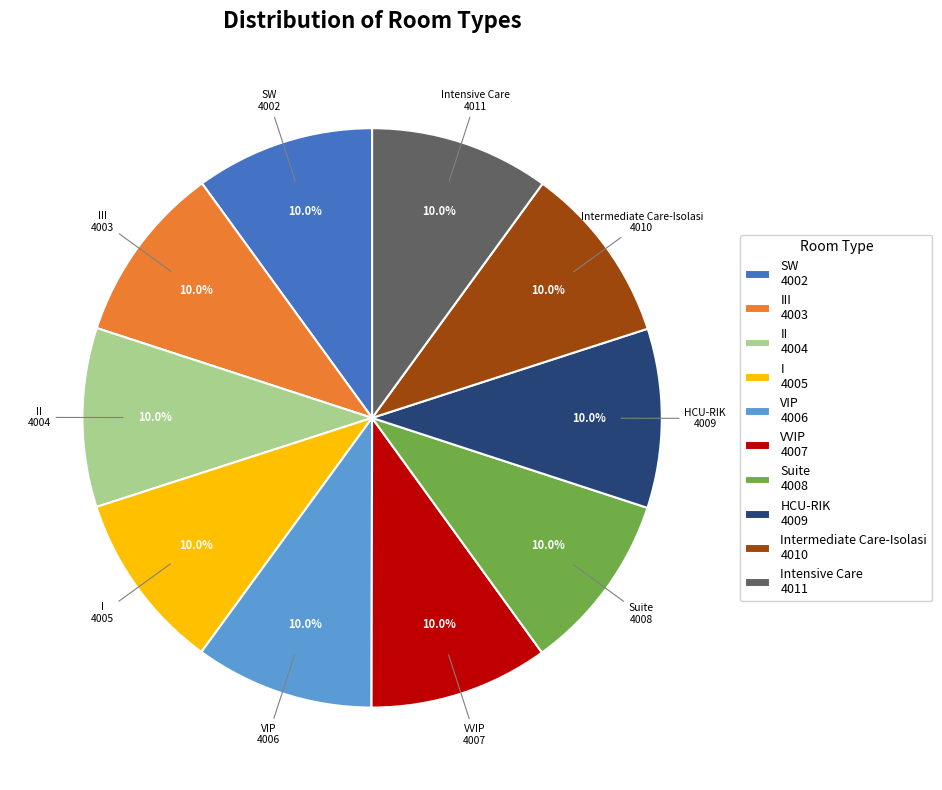

Do Suite 4008 and SW 4002 together represent more than half of the pie?

No